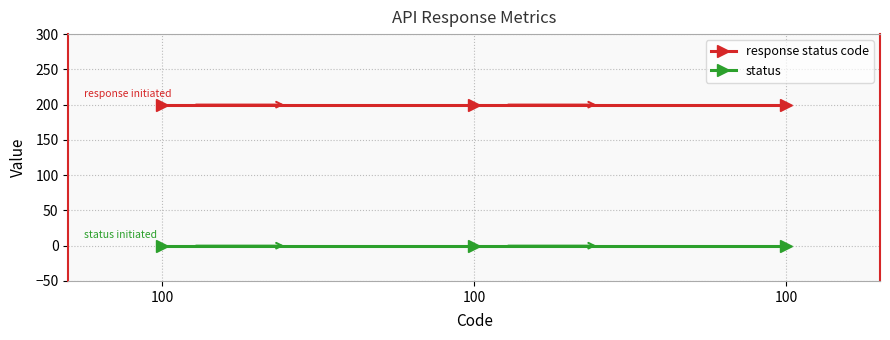

How many distinct data groups are displayed?

2